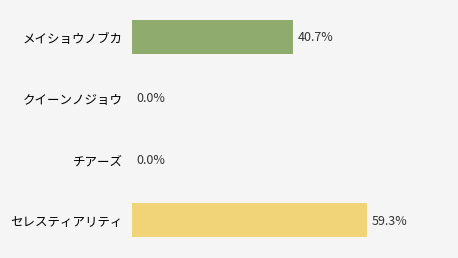

Which has a higher value, チアーズ or セレスティアリティ?

セレスティアリティ